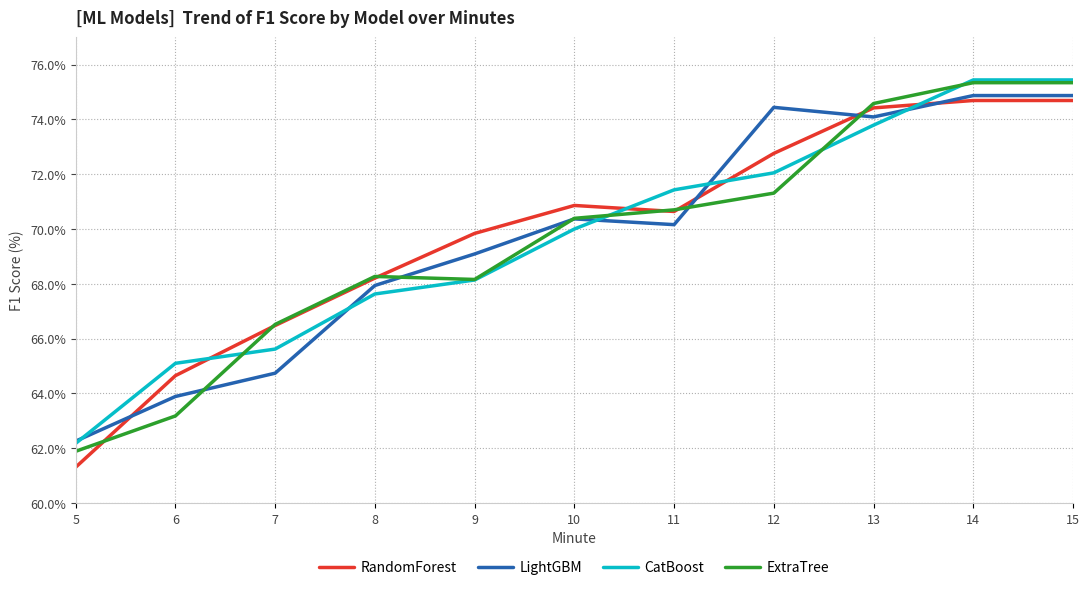

What is the maximum value shown in the chart?

75.4